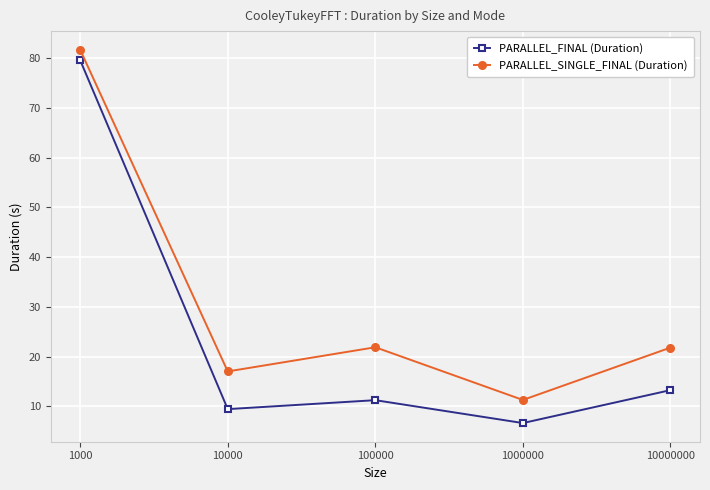

What is the spread (max minus min) of values at 1000000?

4.6